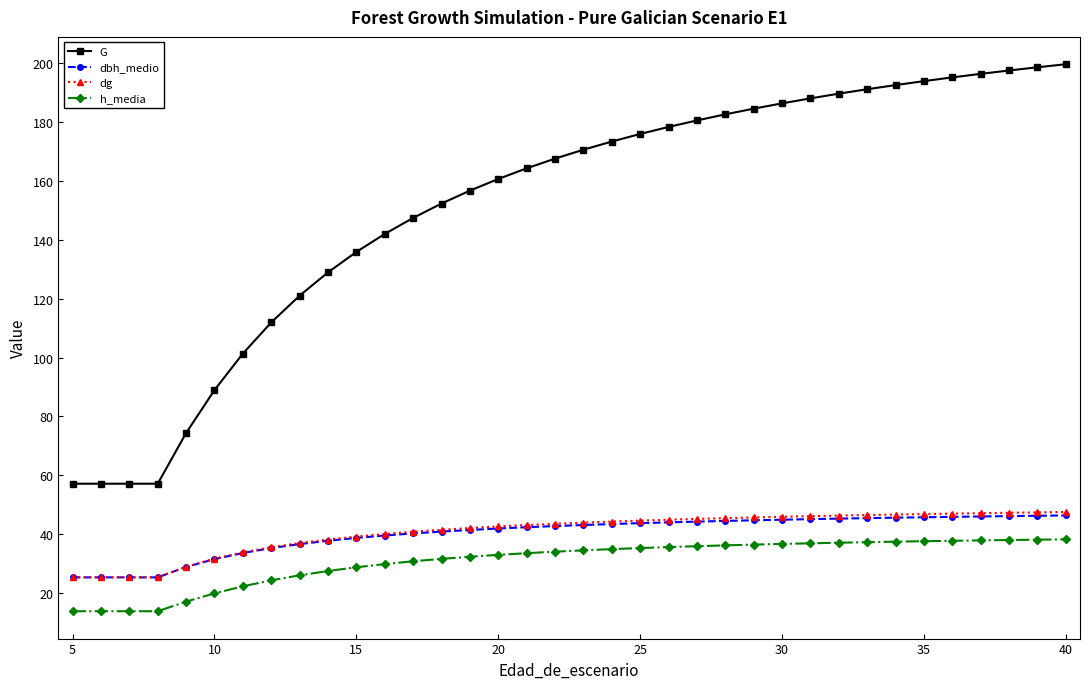

Which series has the largest range (max minus min)?

G